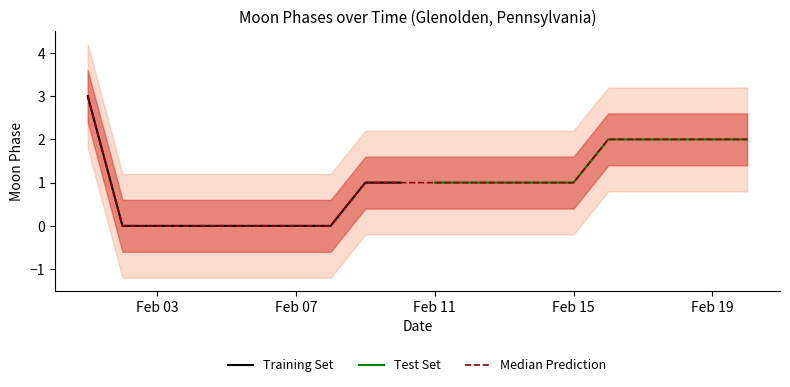

True or false: the data shows 1 at 19.

False